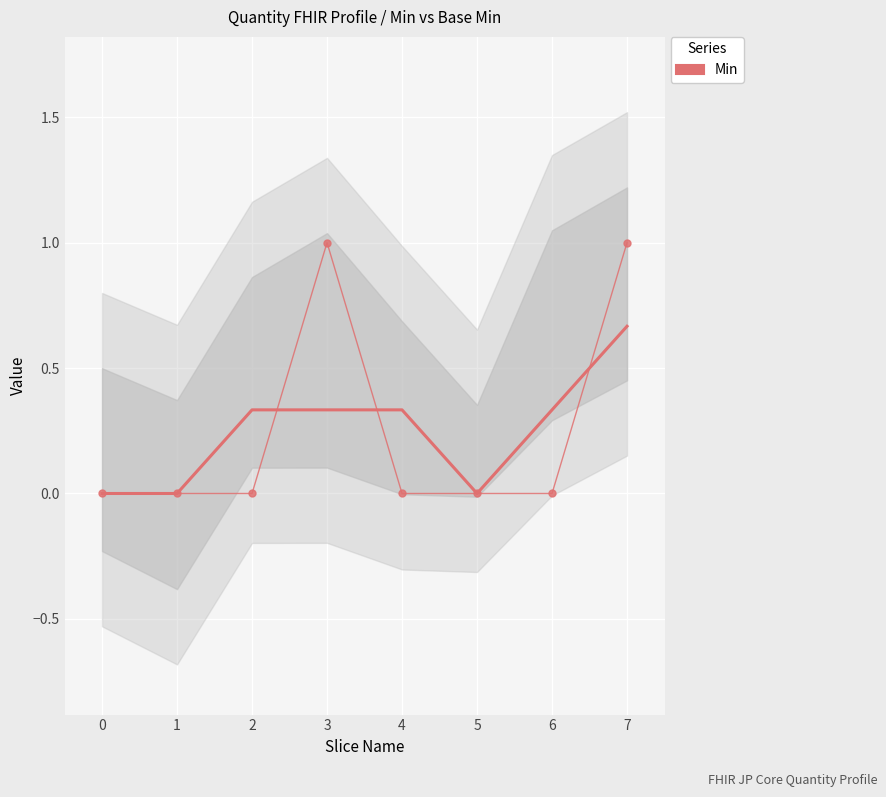

What is the difference between the maximum and second lowest values?

1